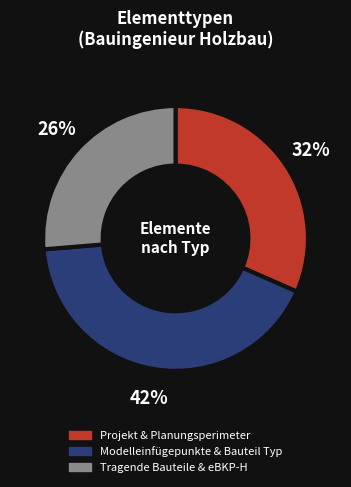

To the nearest percent, what is the difference between the largest and smallest slice percentages?

16%